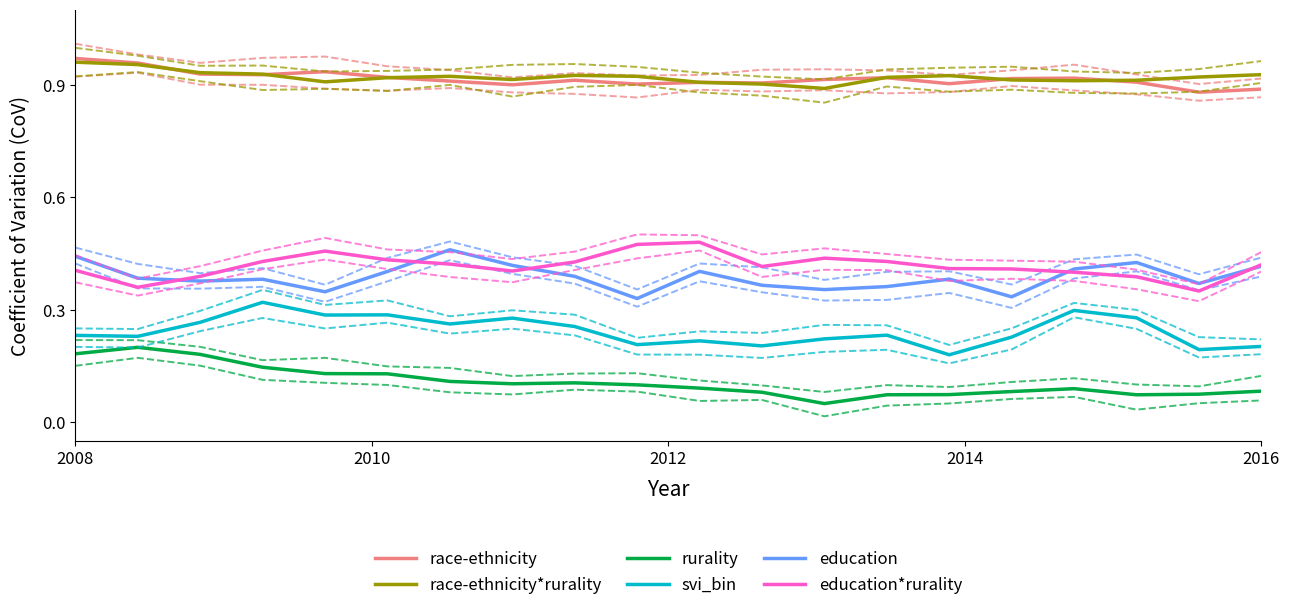

At which category does the chart reach its minimum across all series?

12